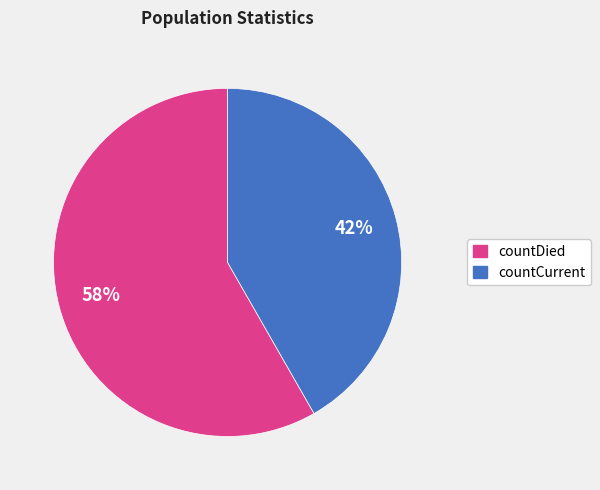

Which slice is the smallest?

countCurrent